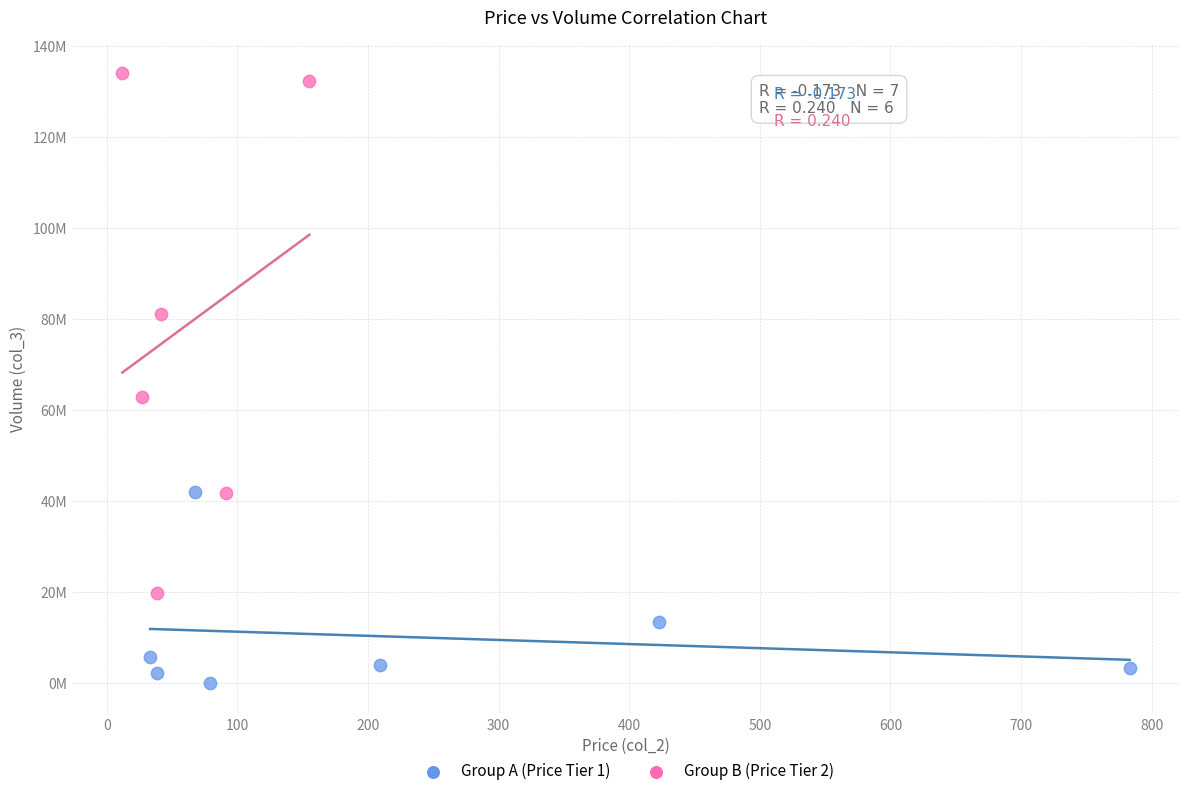

What are all the series names shown in the legend?

Group A (Price Tier 1), Group B (Price Tier 2)